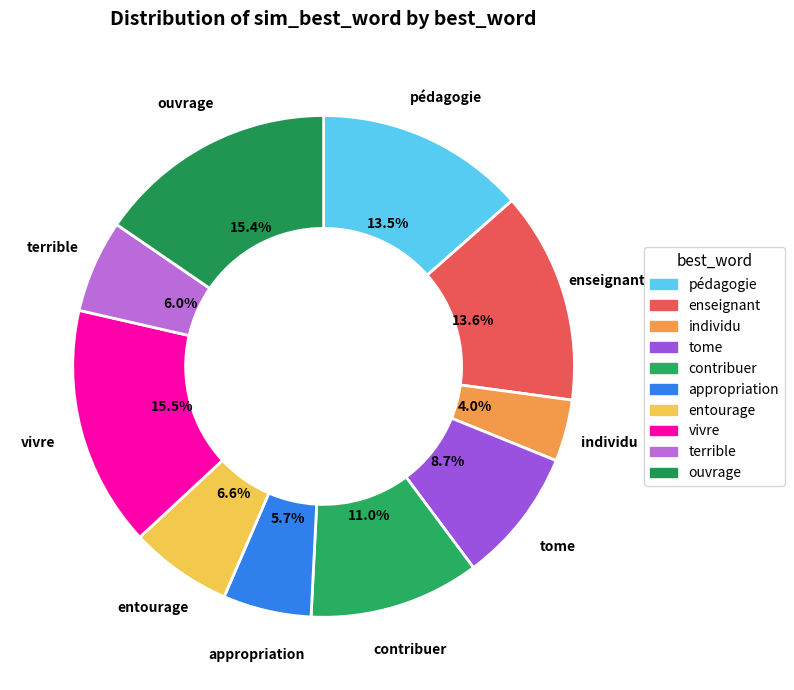

Between ouvrage and individu, which is larger?

ouvrage